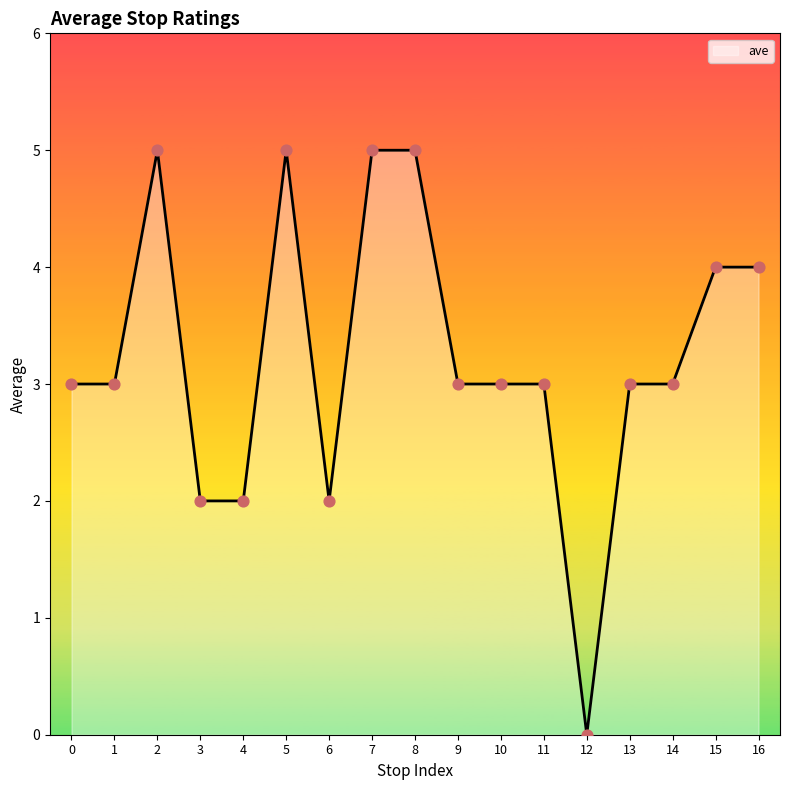

What is the ratio of the value at 7 to the value at 0?

1.7